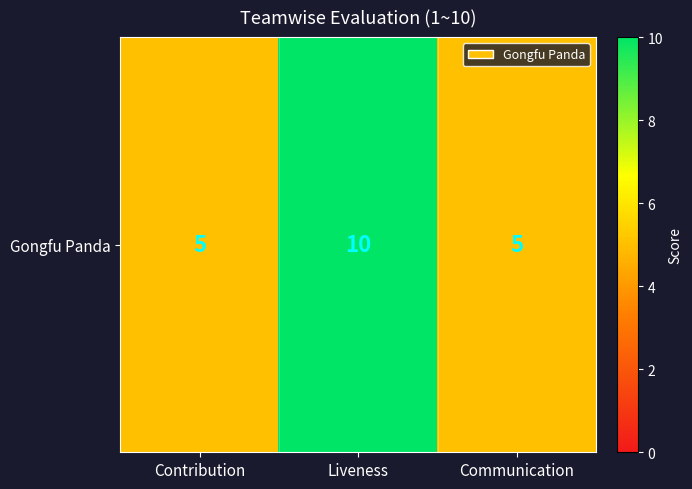

What is the maximum value shown in the chart?

10